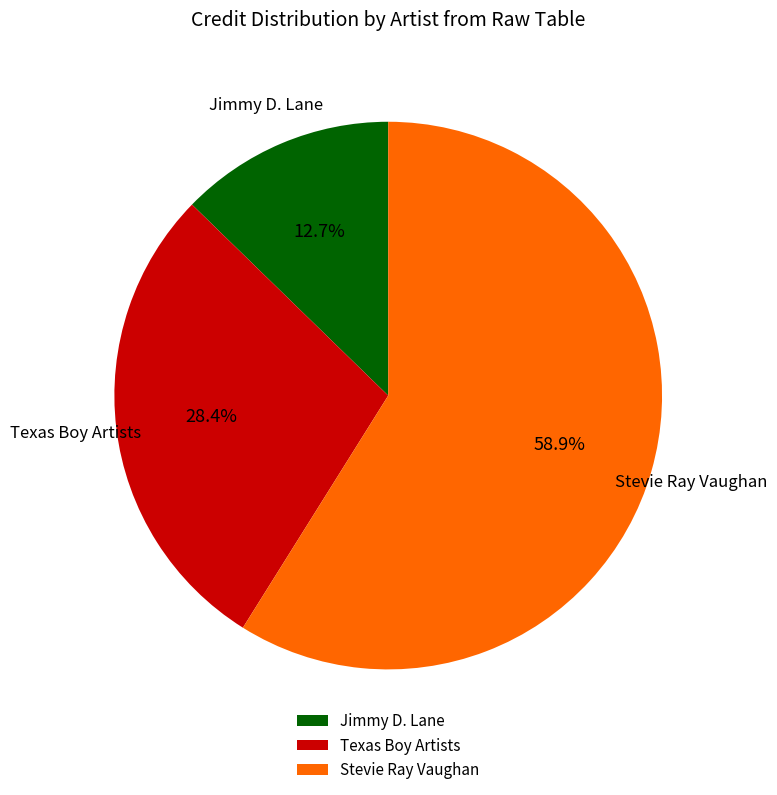

Which slice is the largest?

Stevie Ray Vaughan